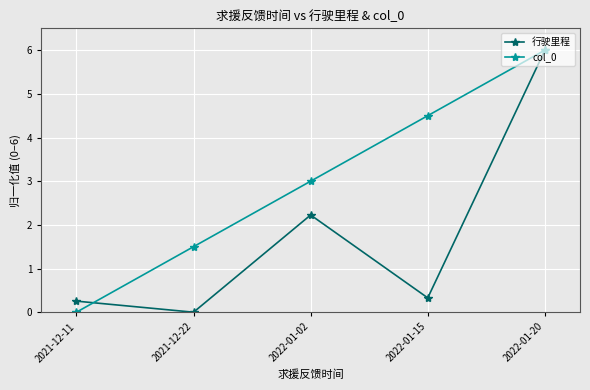

What are all the series names shown in the legend?

行驶里程, col_0